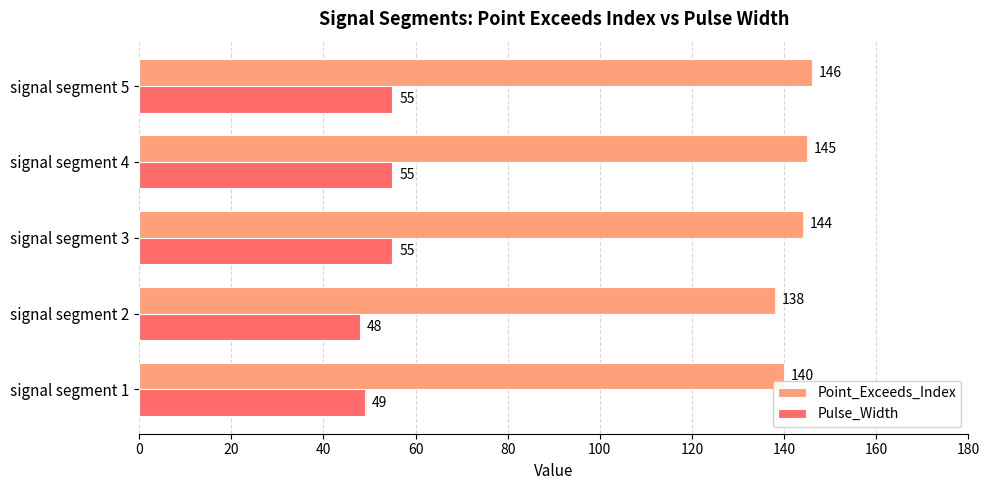

Count the Pulse_Width values in the range 49 to 55.

4